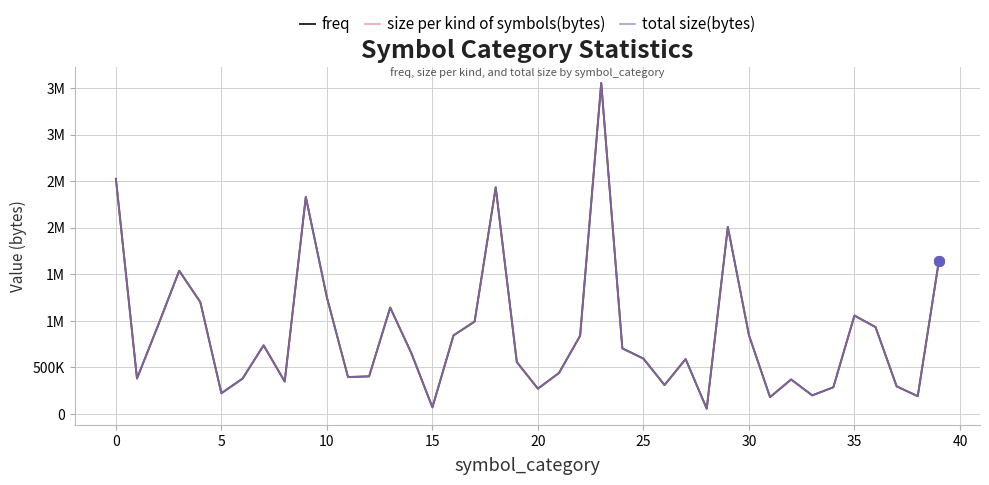

What is the label of the 31st point from the left?

30